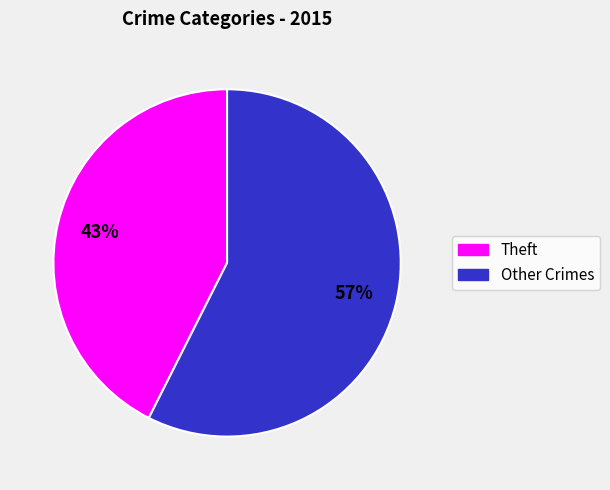

Is there any slice that represents more than half of the pie?

Yes